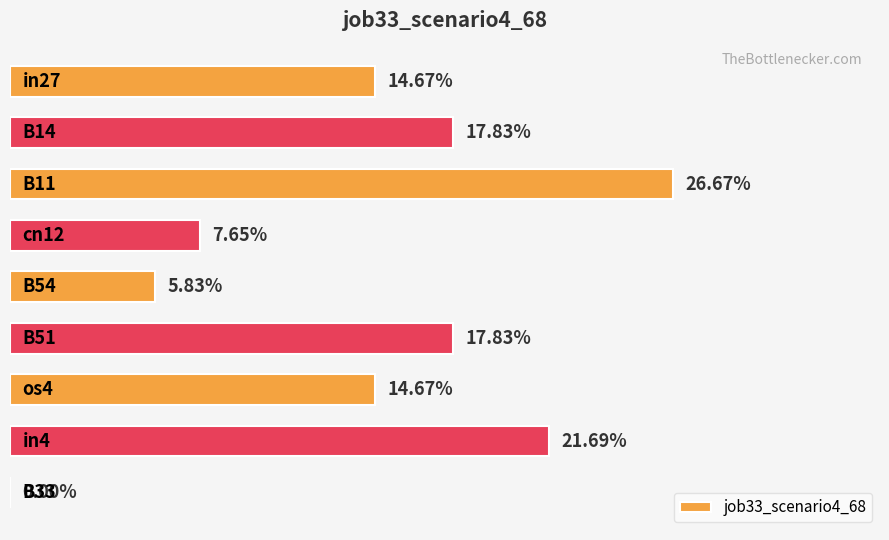

Are the bars horizontal?

Yes